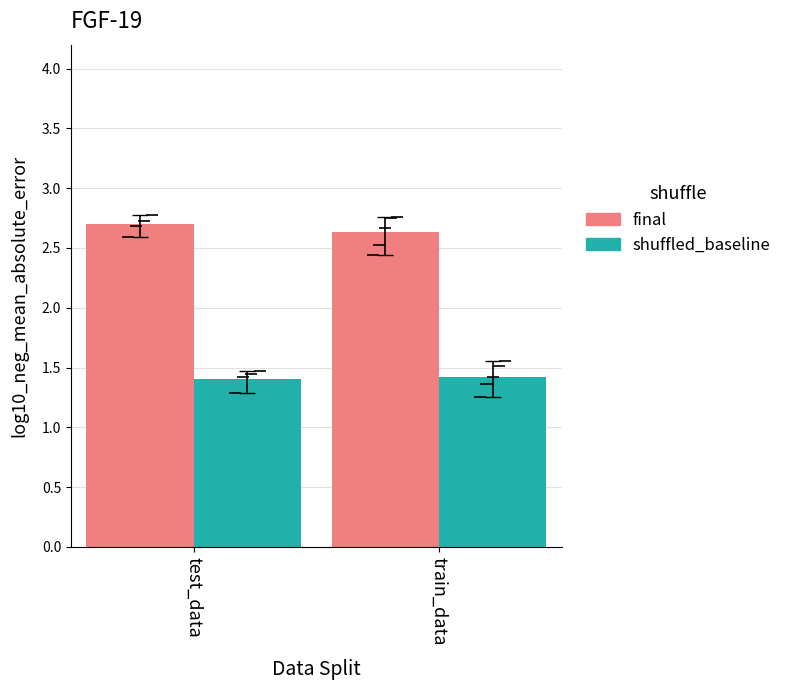

Reading right to left, extract all data points from this chart.

final: train_data=2.6	test_data=2.7
shuffled_baseline: train_data=1.4	test_data=1.4